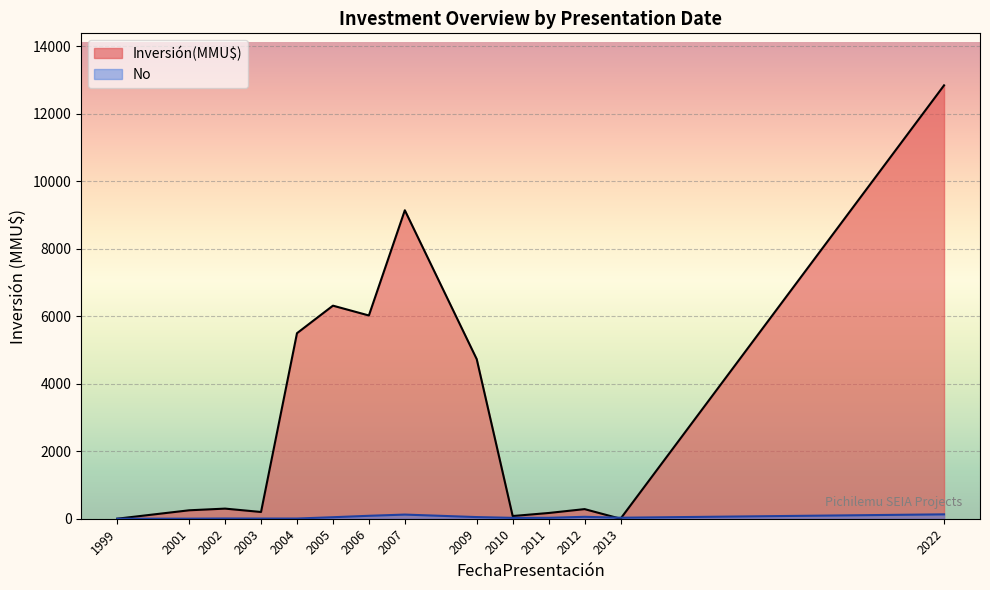

How many lines are shown in the chart?

2